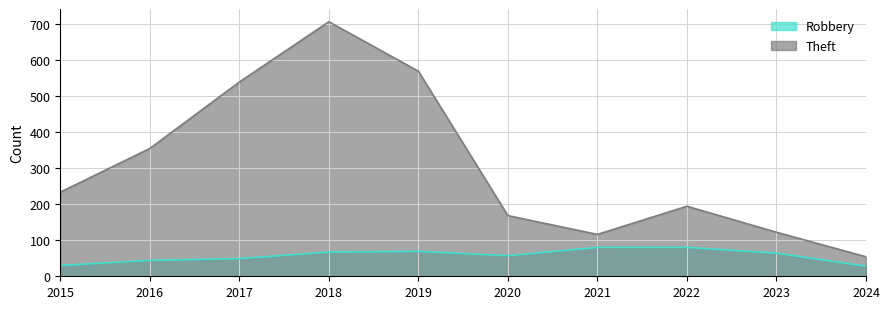

What is the difference between the highest and lowest values at 2018?

638